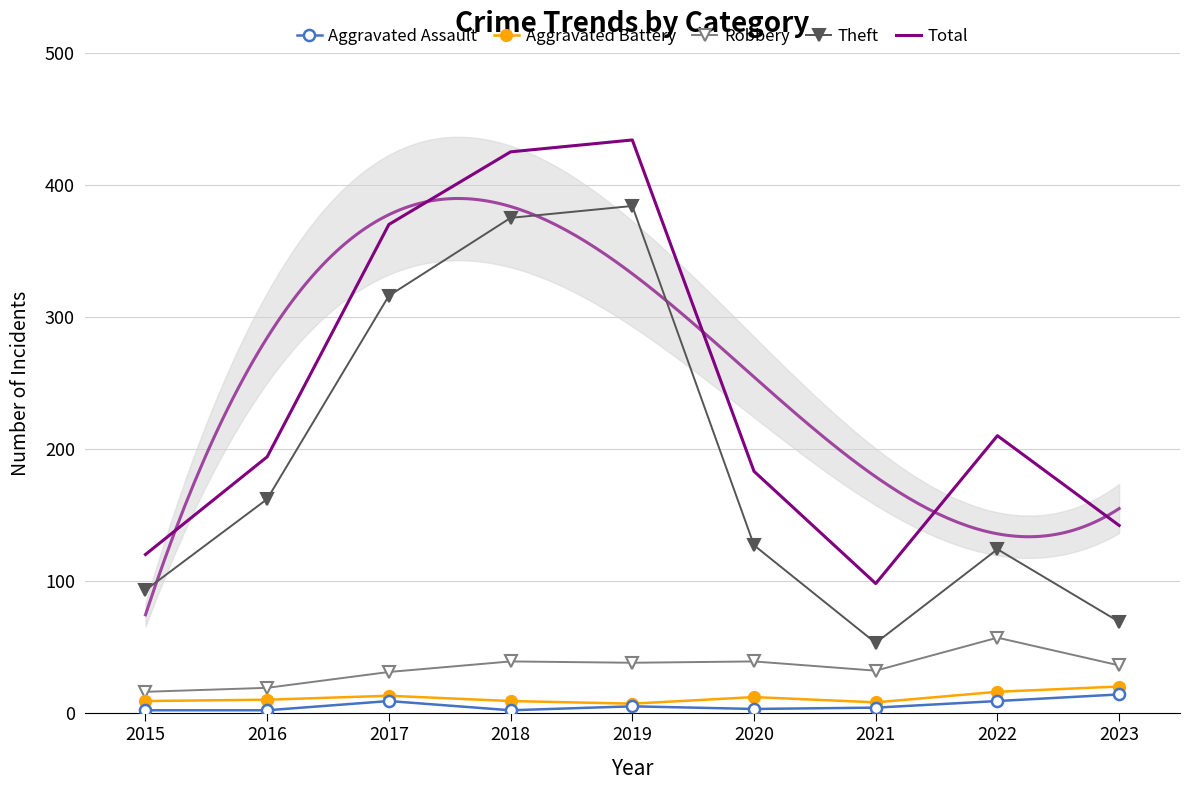

What are all the series names shown in the legend?

Aggravated Assault, Aggravated Battery, Robbery, Theft, Total